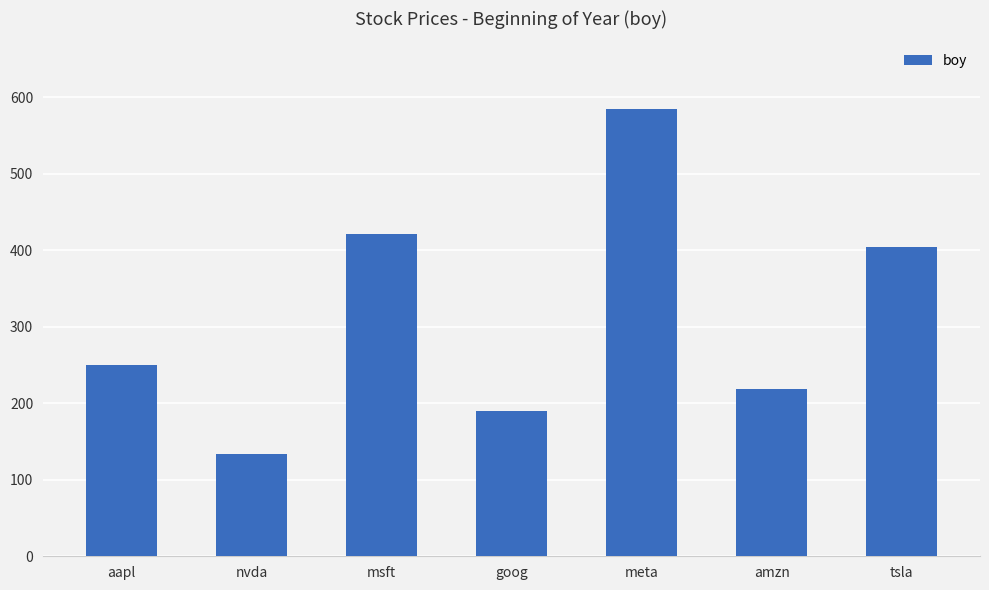

Reading left to right, what are all the values shown in this chart?

250.4	134.3	421.5	190.4	585.5	219.4	403.8